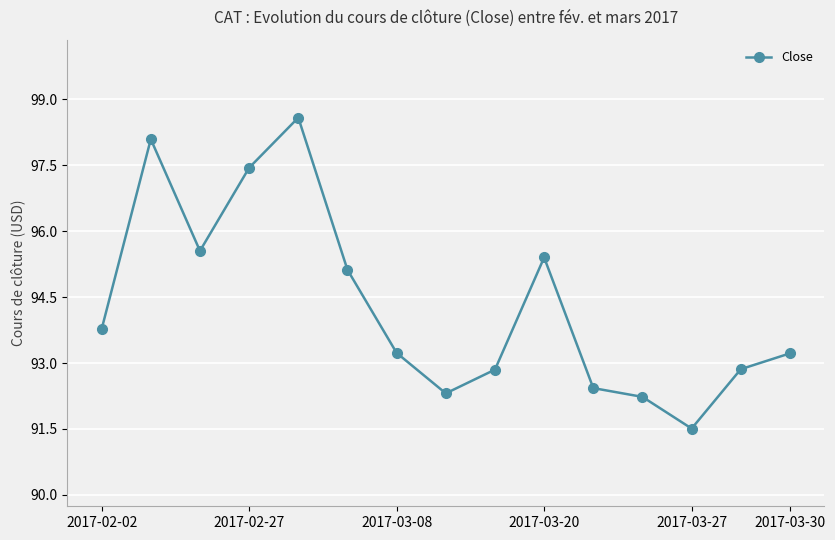

What is the value of the 7th point from the left?

93.2